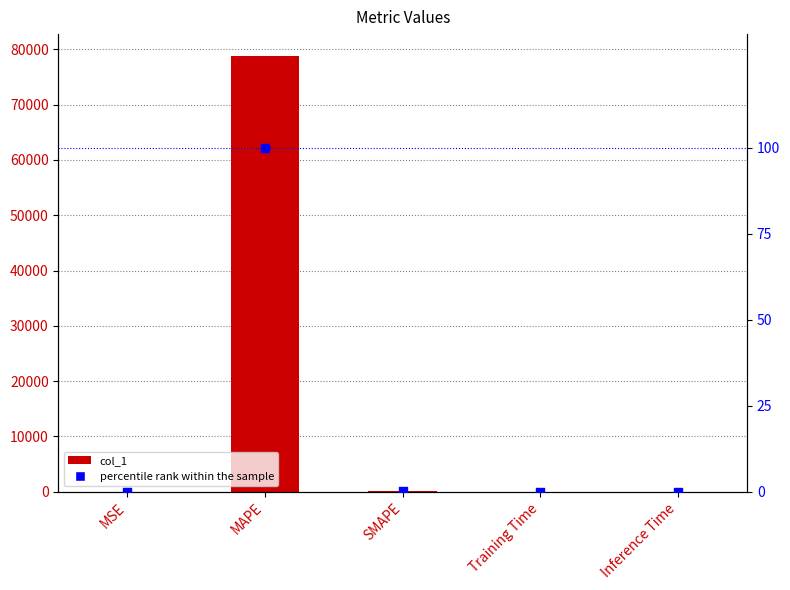

Is the value of percentile rank within the sample at Inference Time greater than the value of col_1 at Inference Time?

No